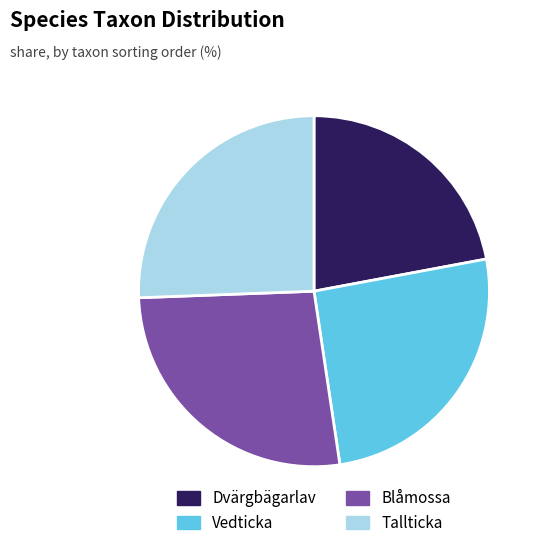

Which category has the smallest portion of the pie?

Dvärgbägarlav